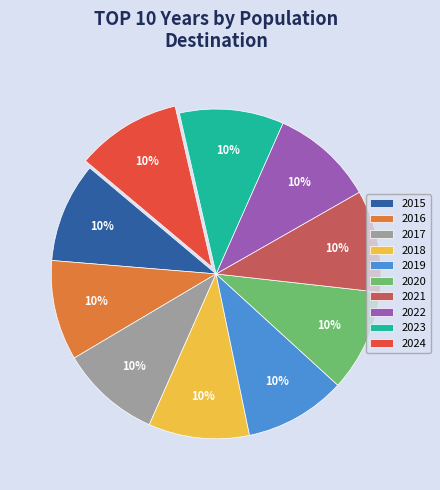

Count the number of slices in the pie.

10